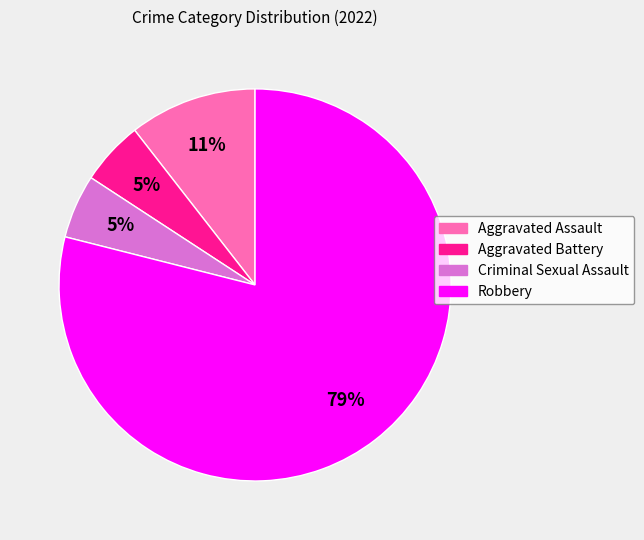

How many slices are in this pie chart?

4